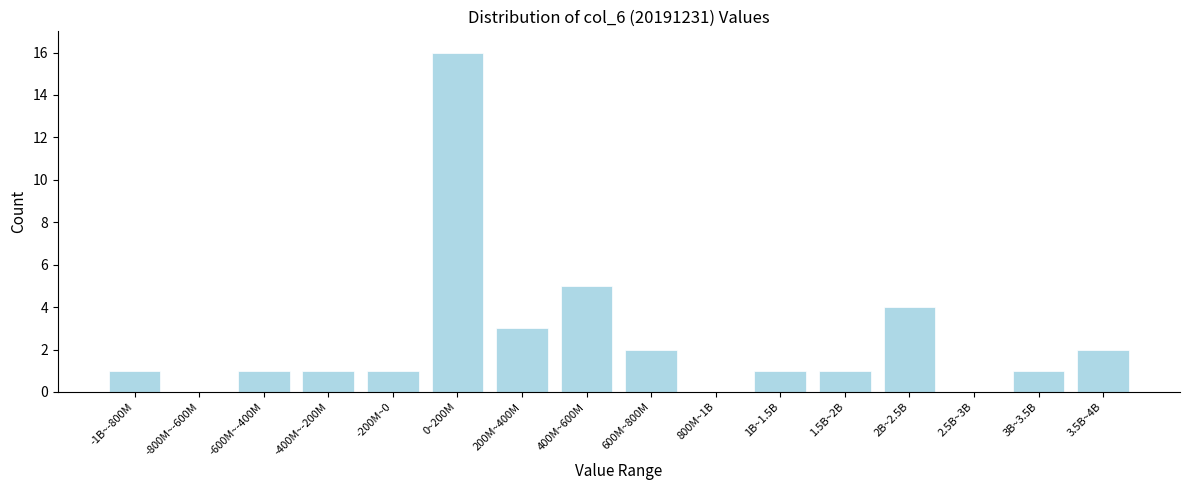

Reading right to left, list all the values displayed in this chart.

3.5B~4B=2	3B~3.5B=1	2.5B~3B=0	2B~2.5B=4	1.5B~2B=1	1B~1.5B=1	800M~1B=0	600M~800M=2	400M~600M=5	200M~400M=3	0~200M=16	-200M~0=1	-400M~-200M=1	-600M~-400M=1	-800M~-600M=0	-1B~-800M=1